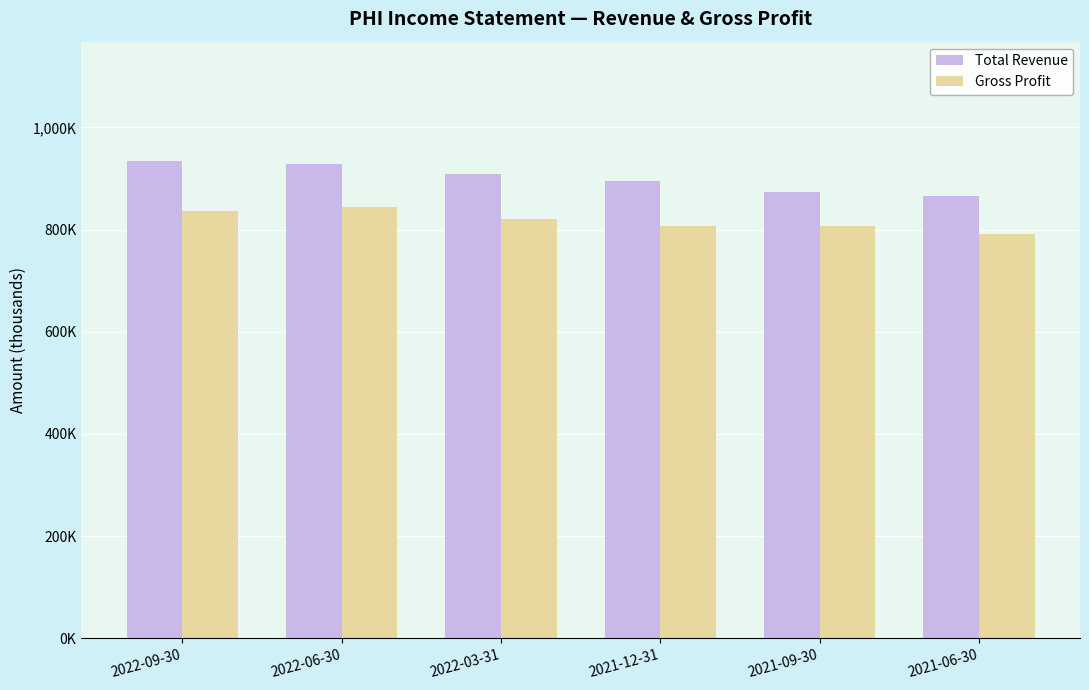

What is the label of the 2nd bar from the left?

2022-06-30